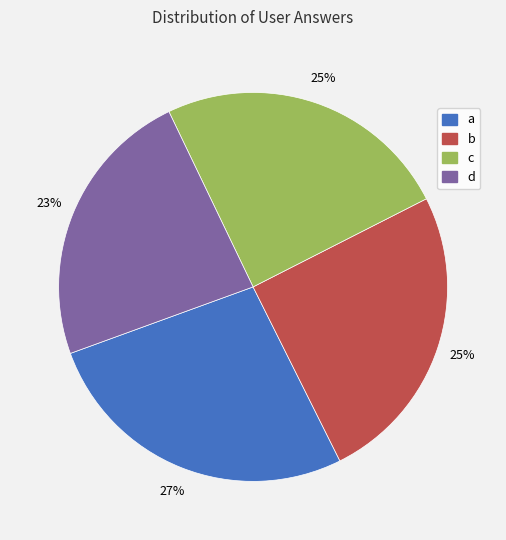

To the nearest percent, what is the difference between the a and c slice percentages?

2%